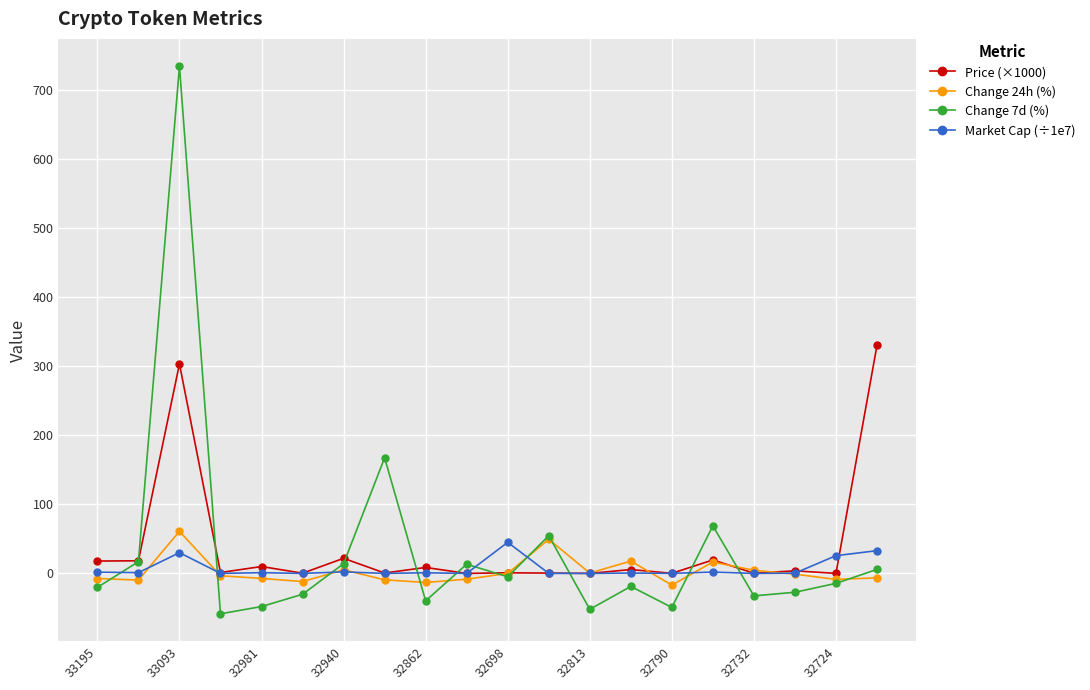

True or false: Change 24h (%) has more than 0 points higher than both neighbors.

True